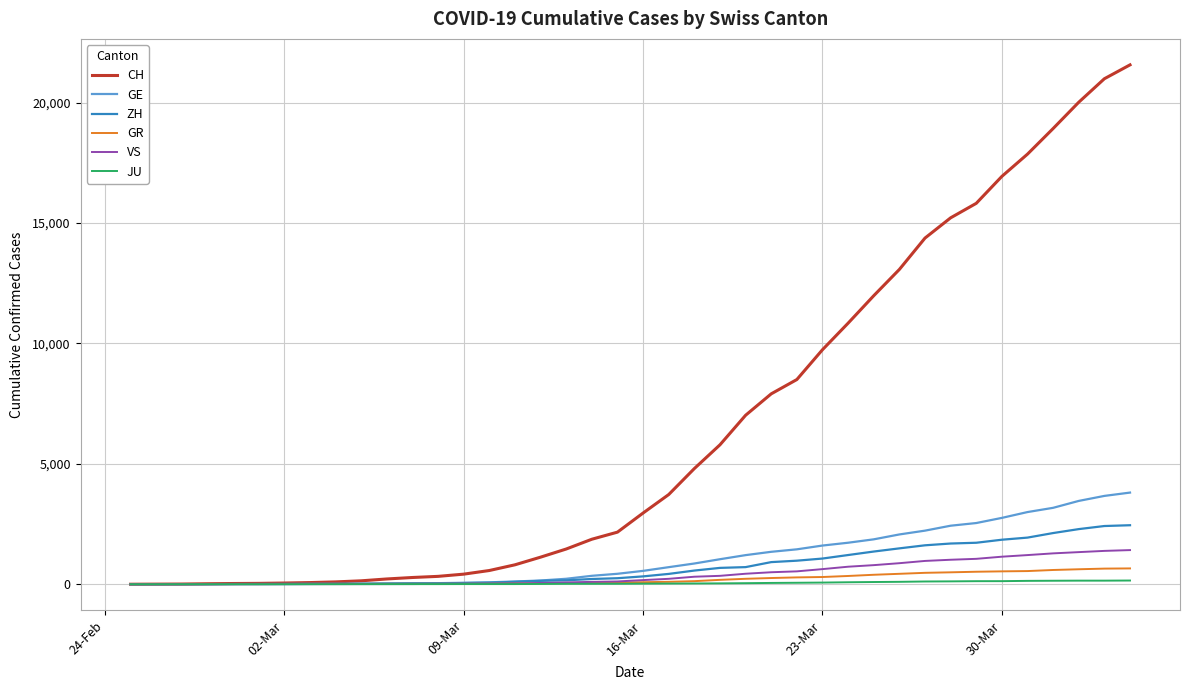

Which series has the largest total across all categories?

CH